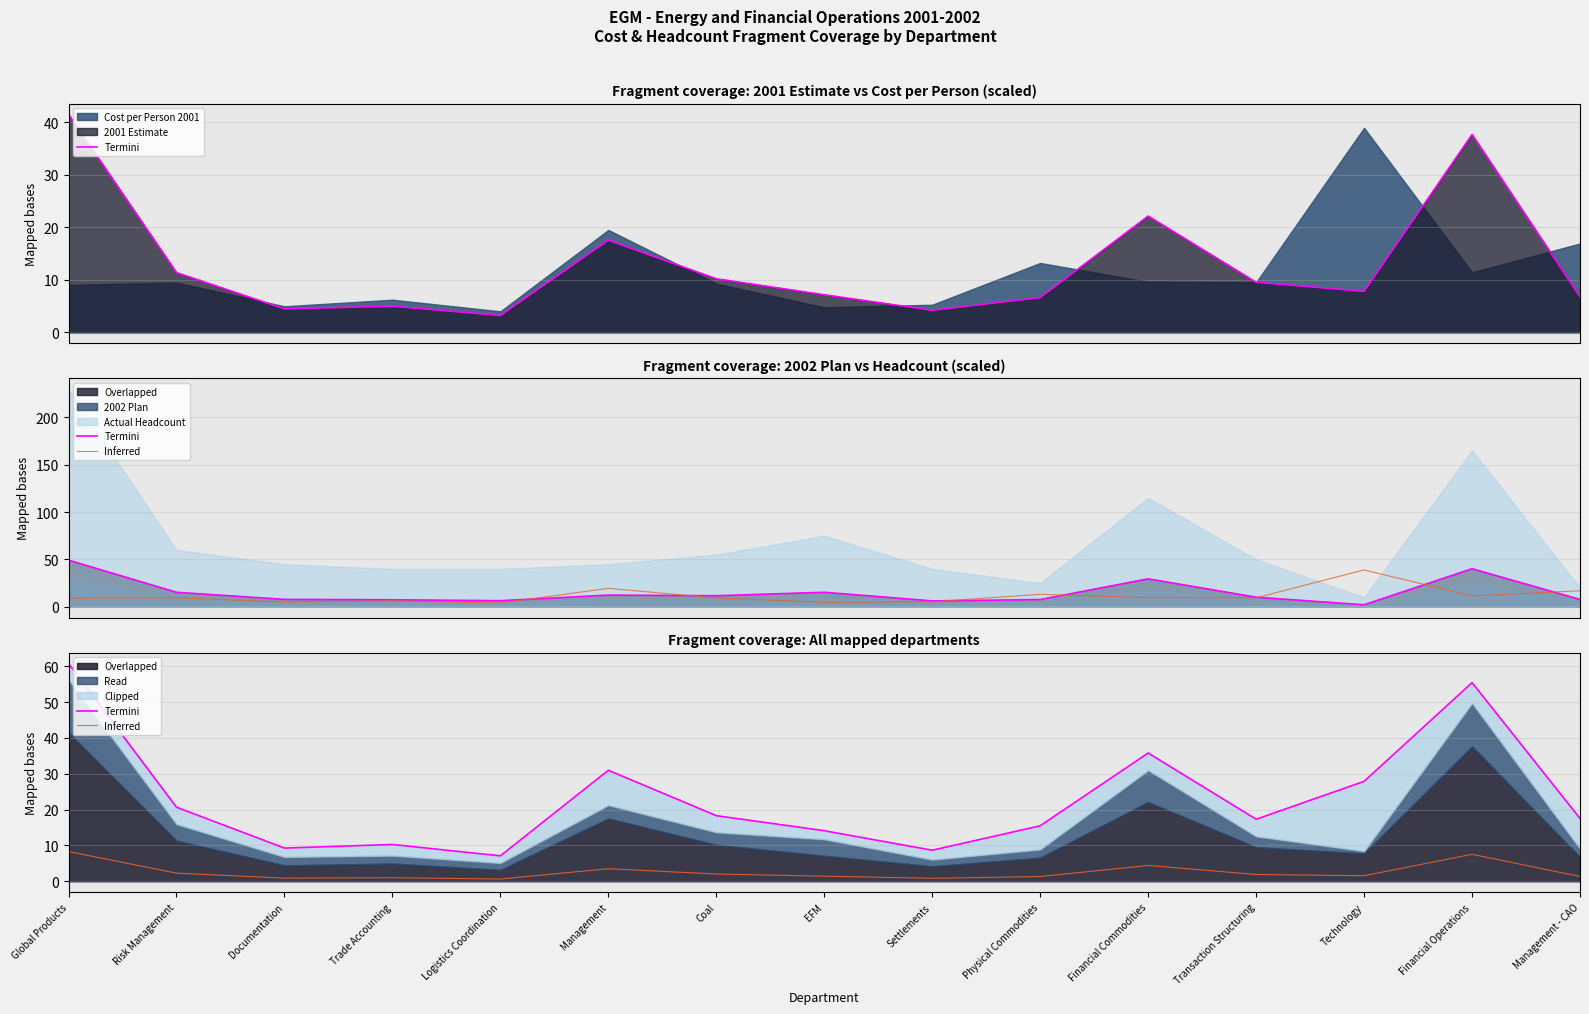

At which category does the chart reach its minimum across all series?

Logistics Coordination